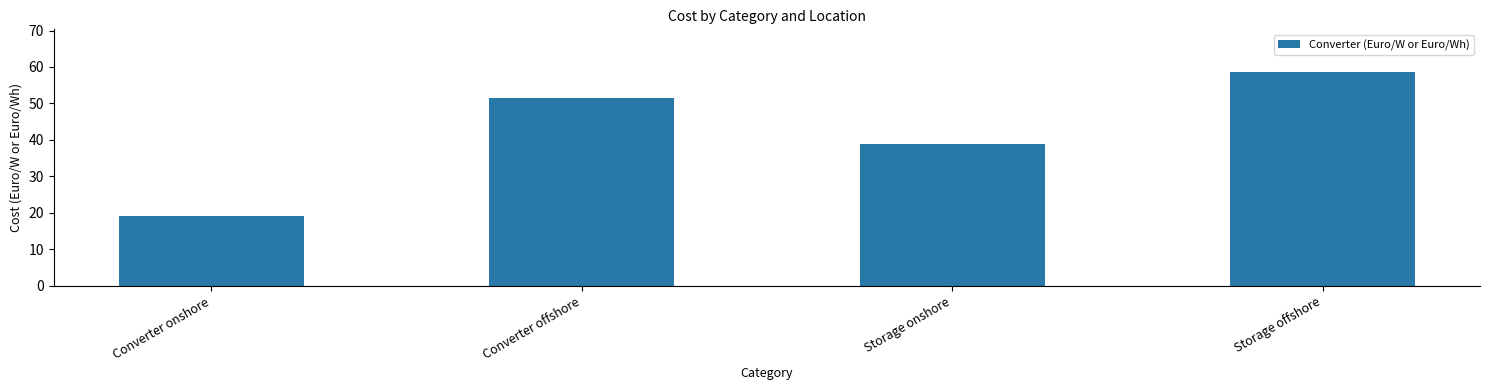

What is the value of the 4th bar from the left?

58.6